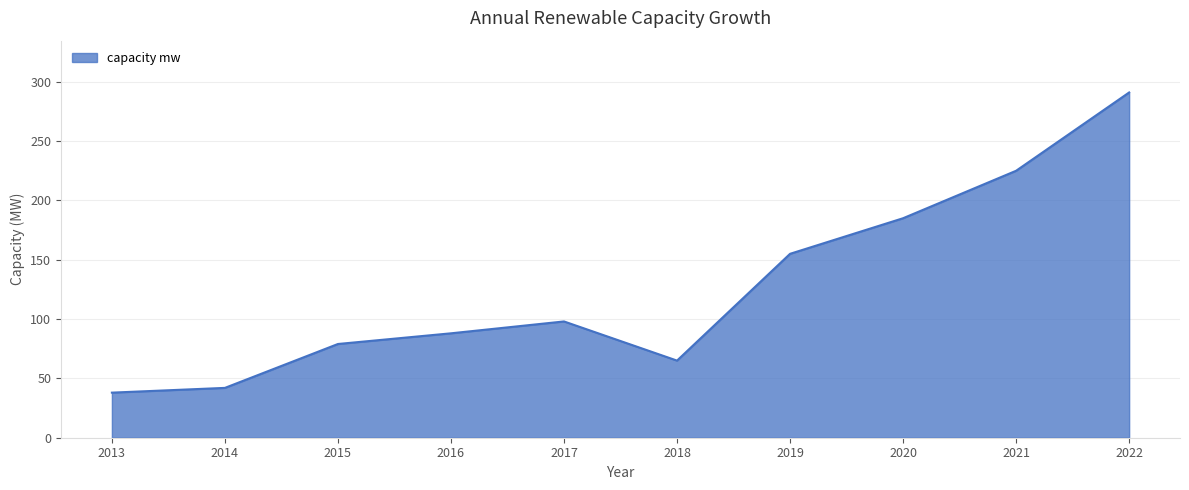

True or false: the data shows 154 at 2016.

False